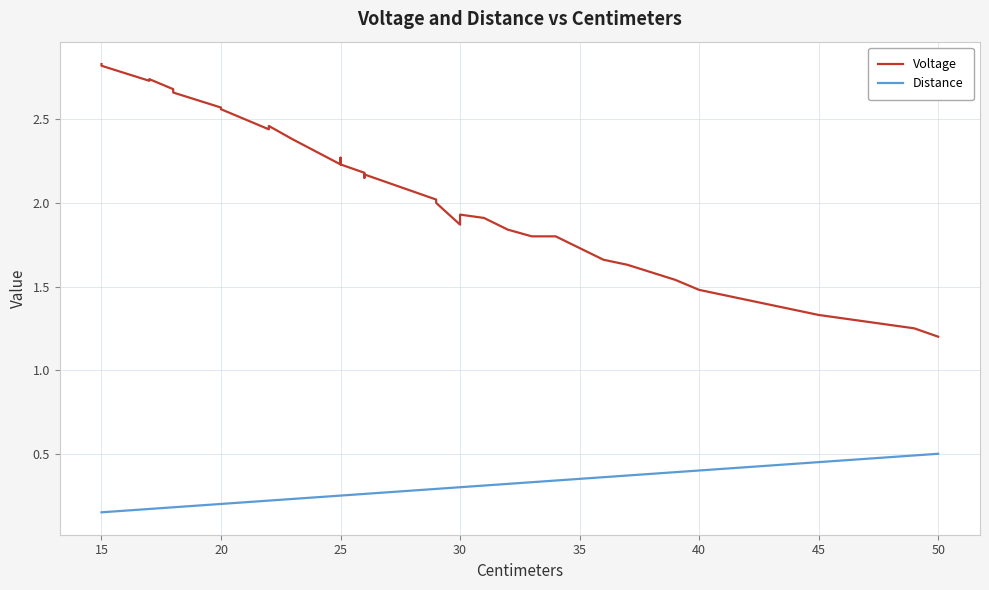

What is the sum of all Voltage values?

82.4